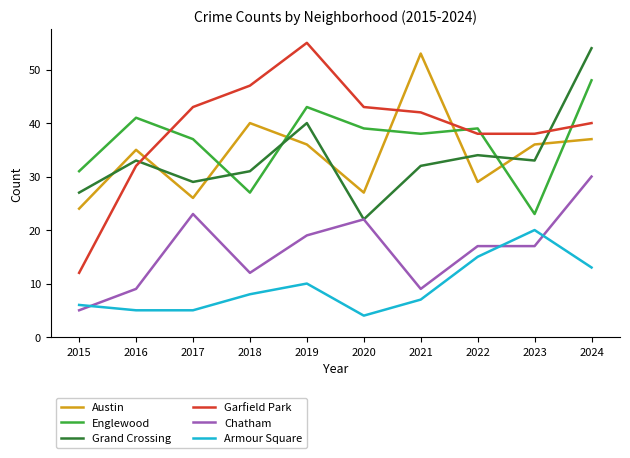

True or false: Englewood and Chatham cross at least once.

False